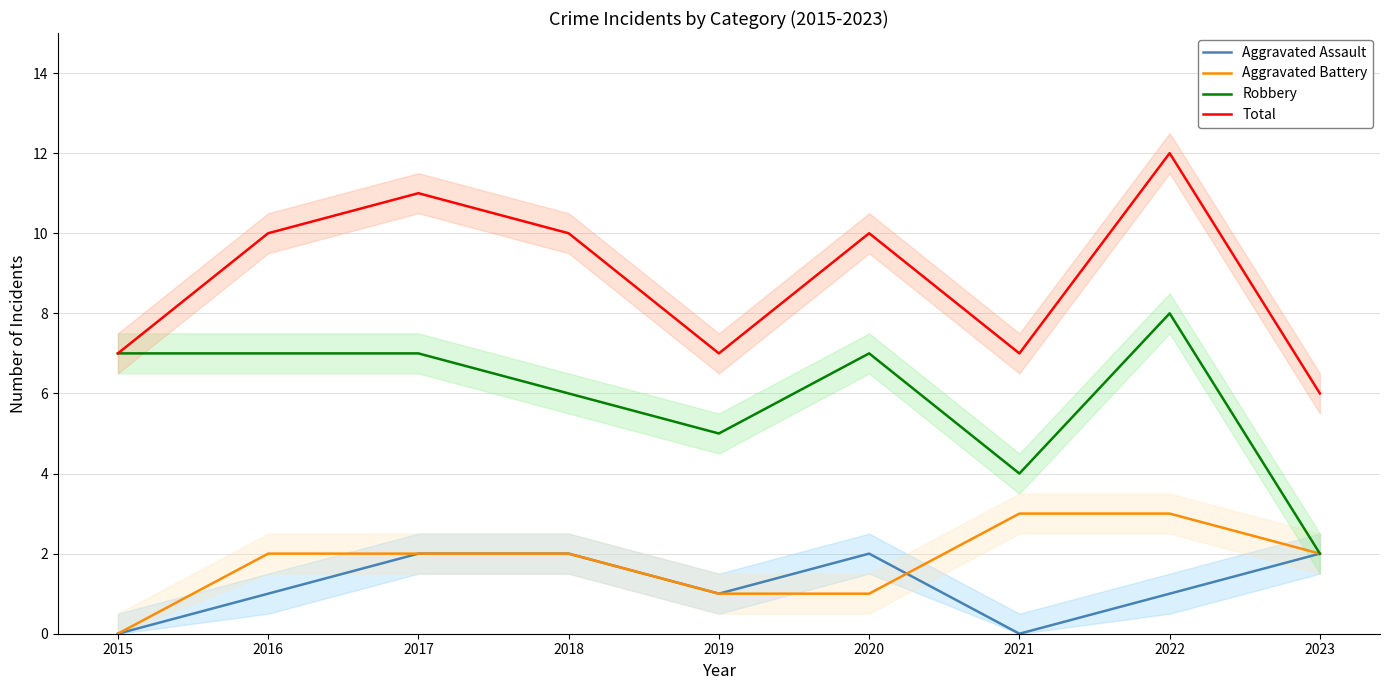

What is the value of the Robbery point at the 5th from the left?

5